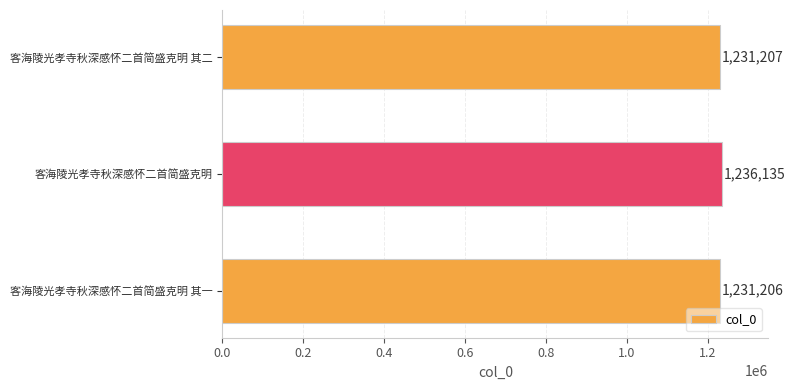

The value at 客海陵光孝寺秋深感怀二首简盛克明 is 1236135. True or false?

True